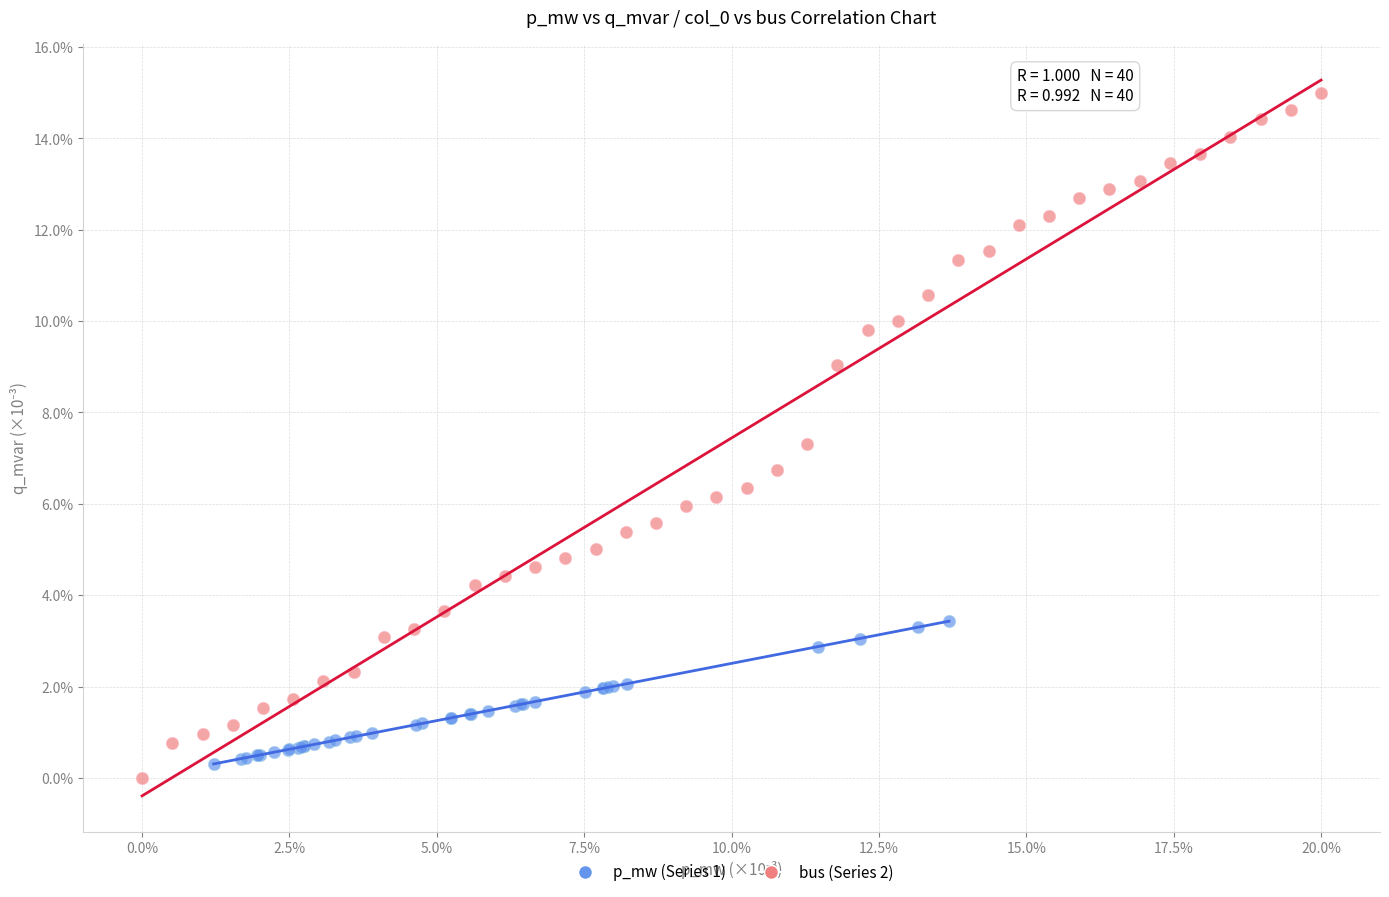

Which series reaches the minimum Y coordinate?

bus (Series 2)